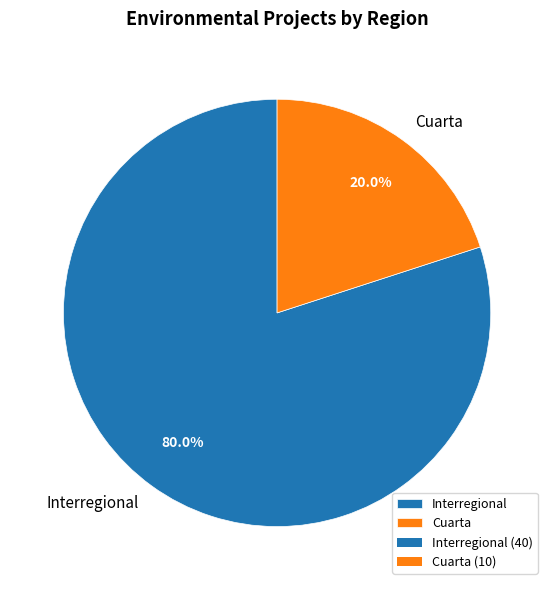

Rank the categories by value from highest to lowest.

Interregional, Cuarta